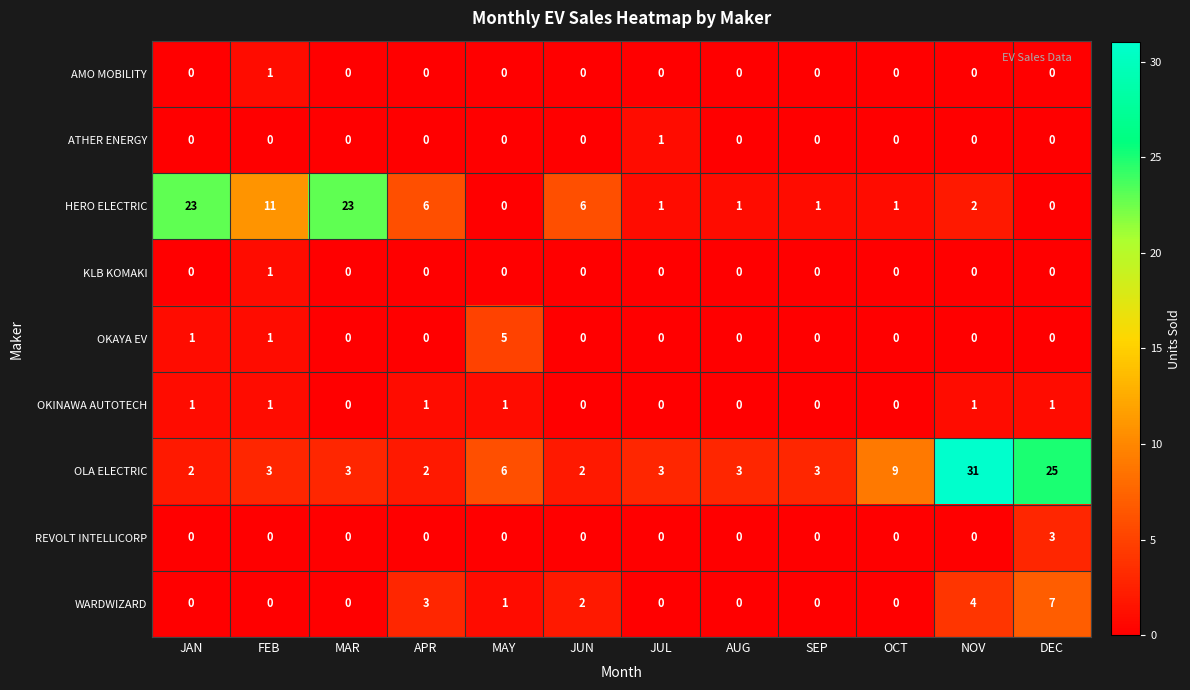

Count the REVOLT INTELLICORP values in the range 0 to 1.

11